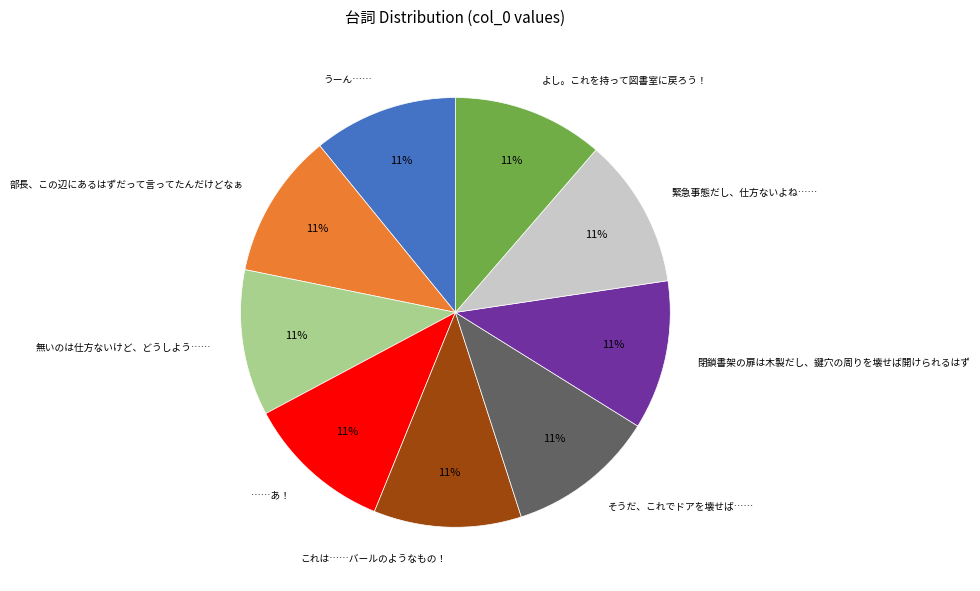

What percentage is the ……あ！ slice, to the nearest percent?

11%